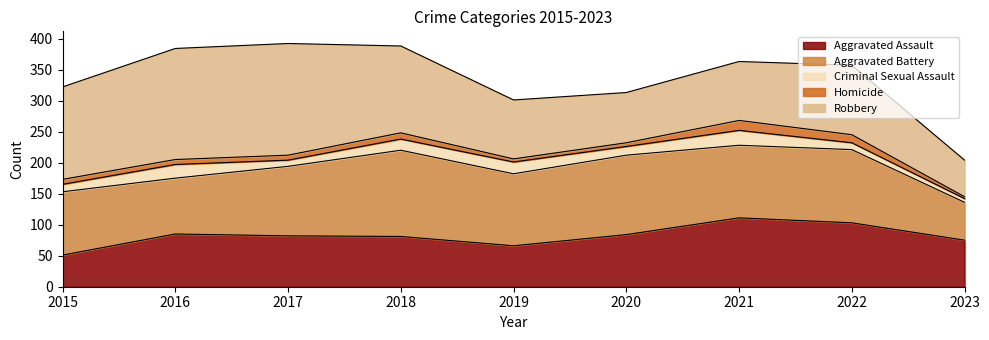

True or false: Aggravated Battery has more than 1 interior local peaks.

True